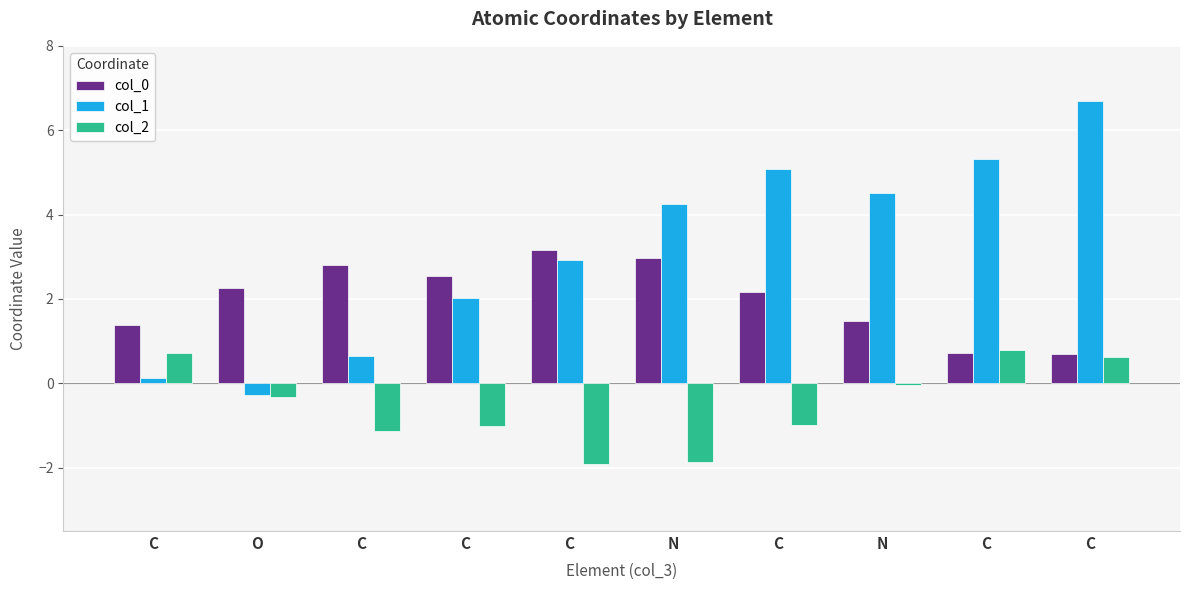

True or false: col_0 has a value of 3.0 at N.

True